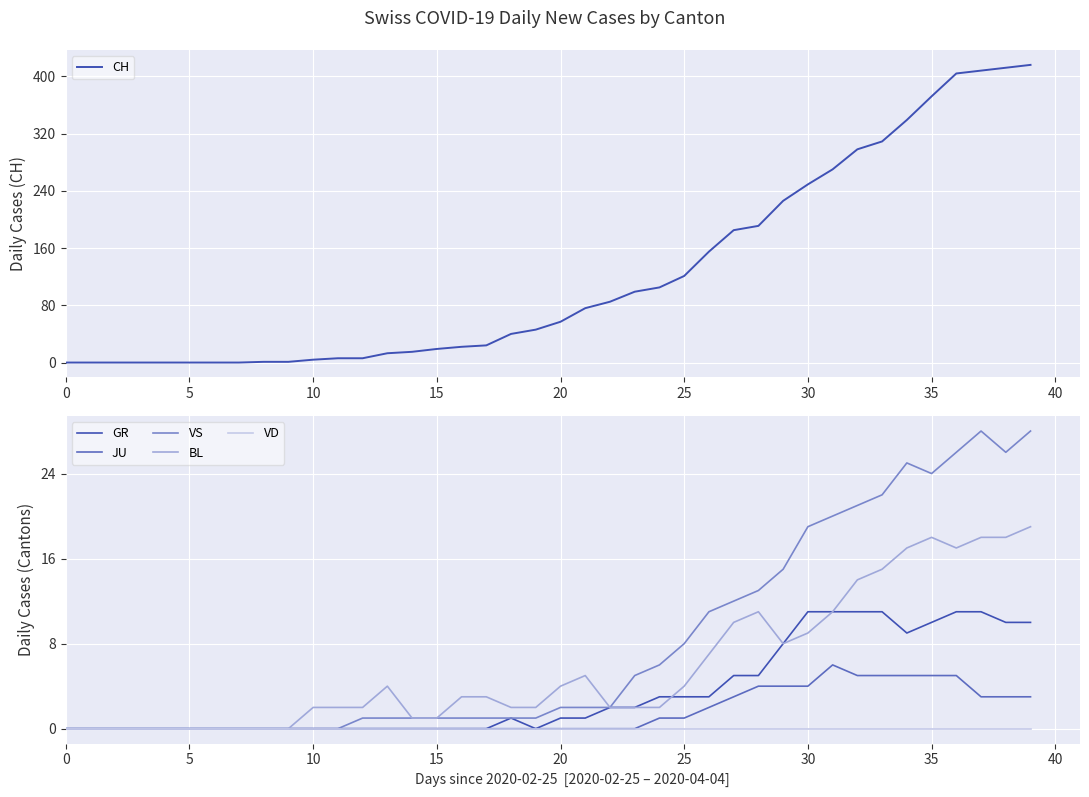

Which has a higher value, 11 or 24?

24